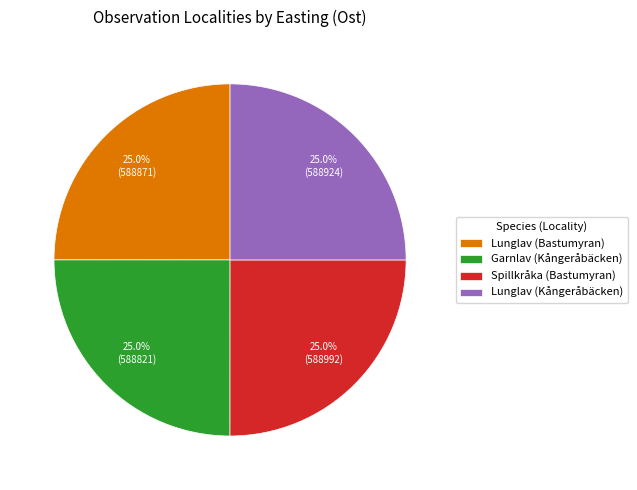

To the nearest percent, what portion does Garnlav (Kångeråbäcken) represent?

25%